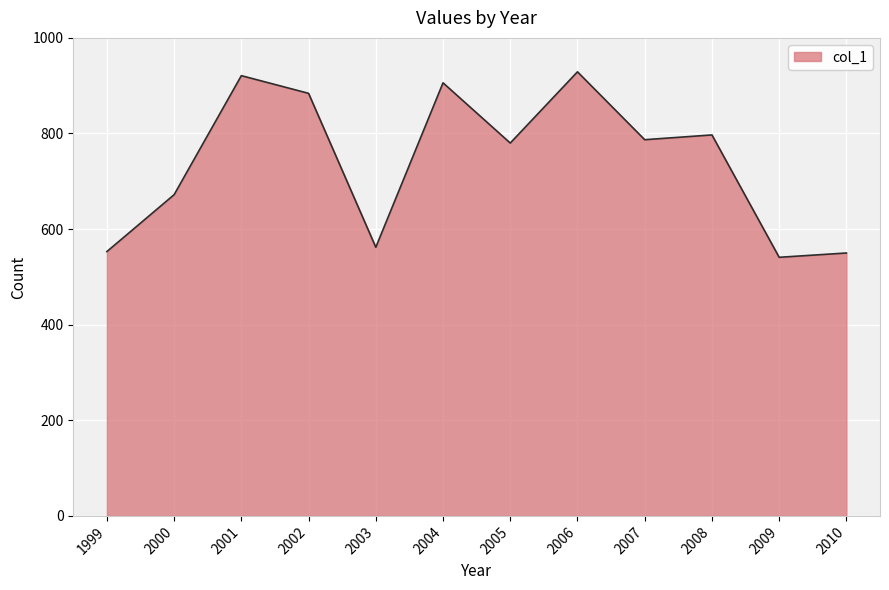

What is the sum of all values?

8882